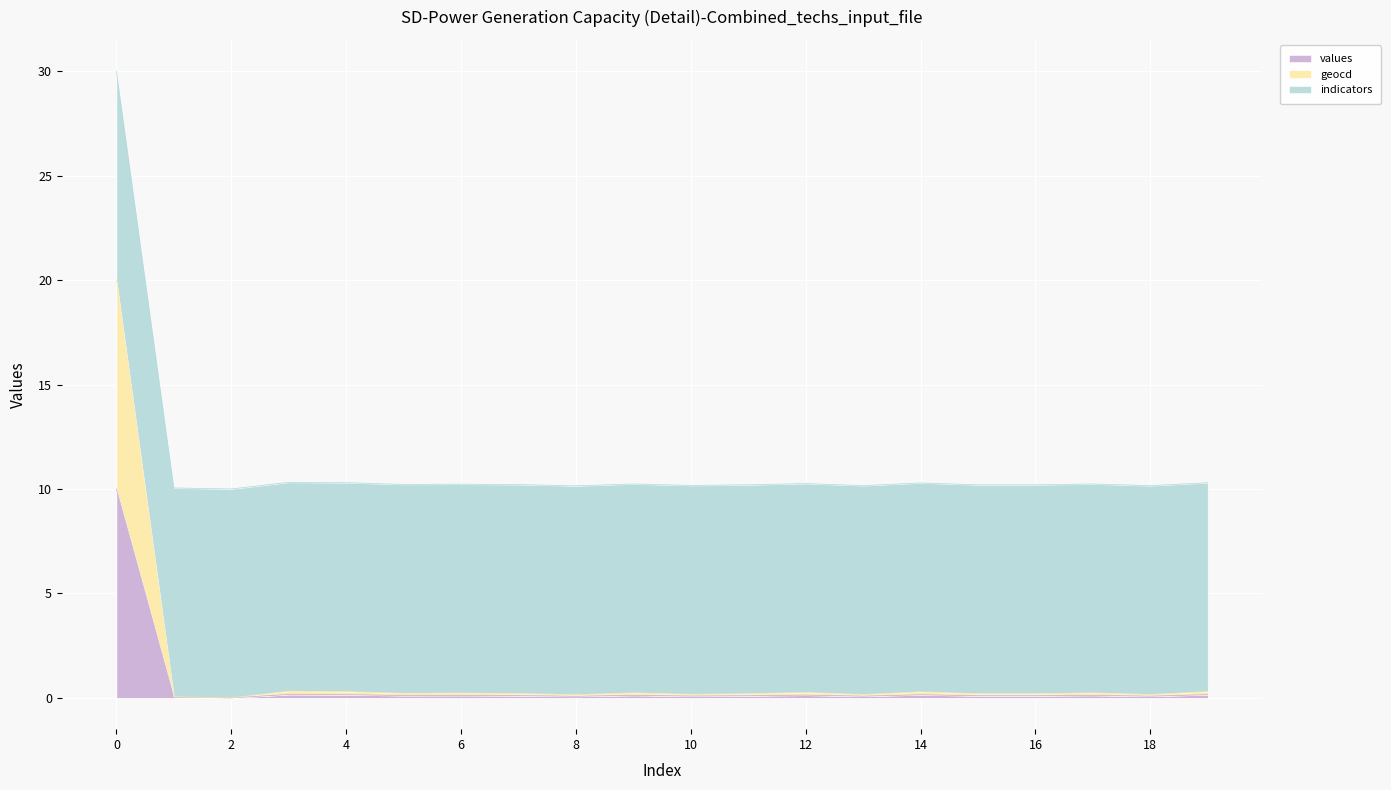

What is the difference between the geocd values at 15 and 12?

0.1